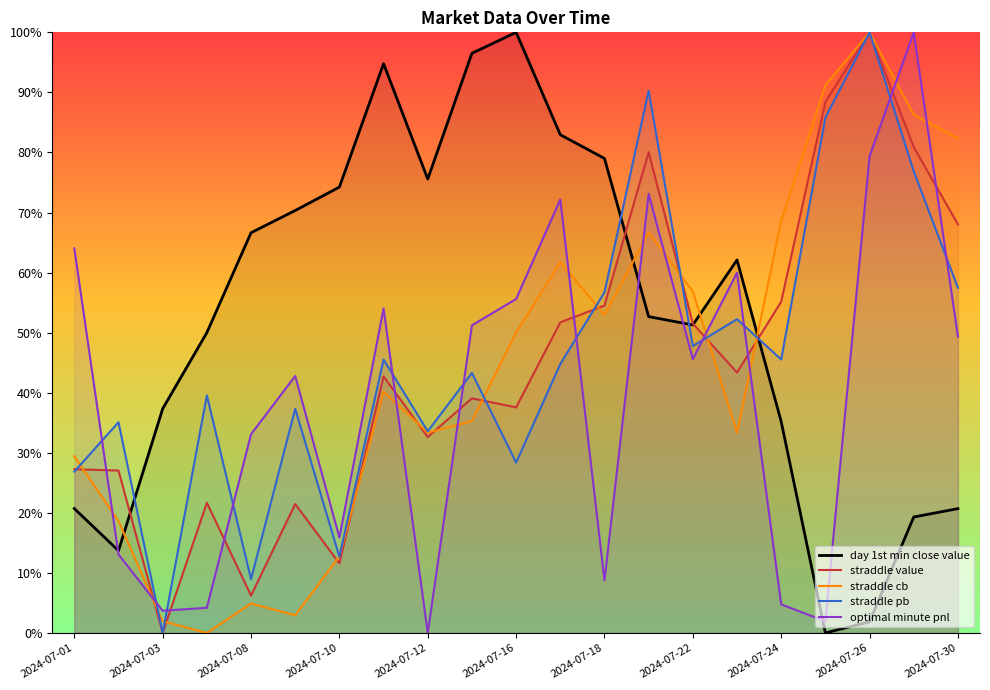

True or false: optimal minute pnl and straddle pb intersect in this chart.

True